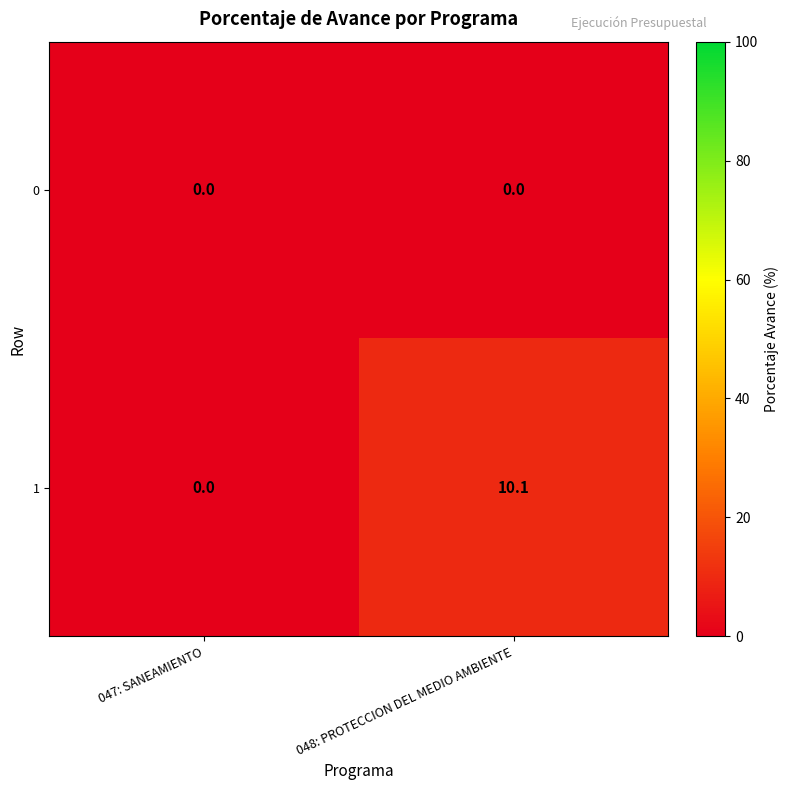

Which series has the largest total across all categories?

1